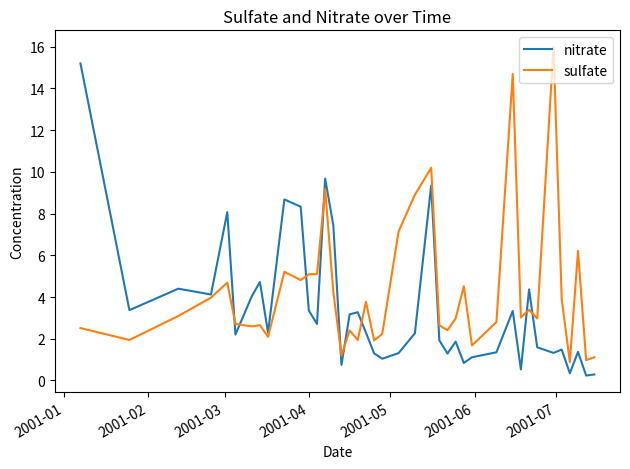

What is the maximum value shown in the chart?

16.0